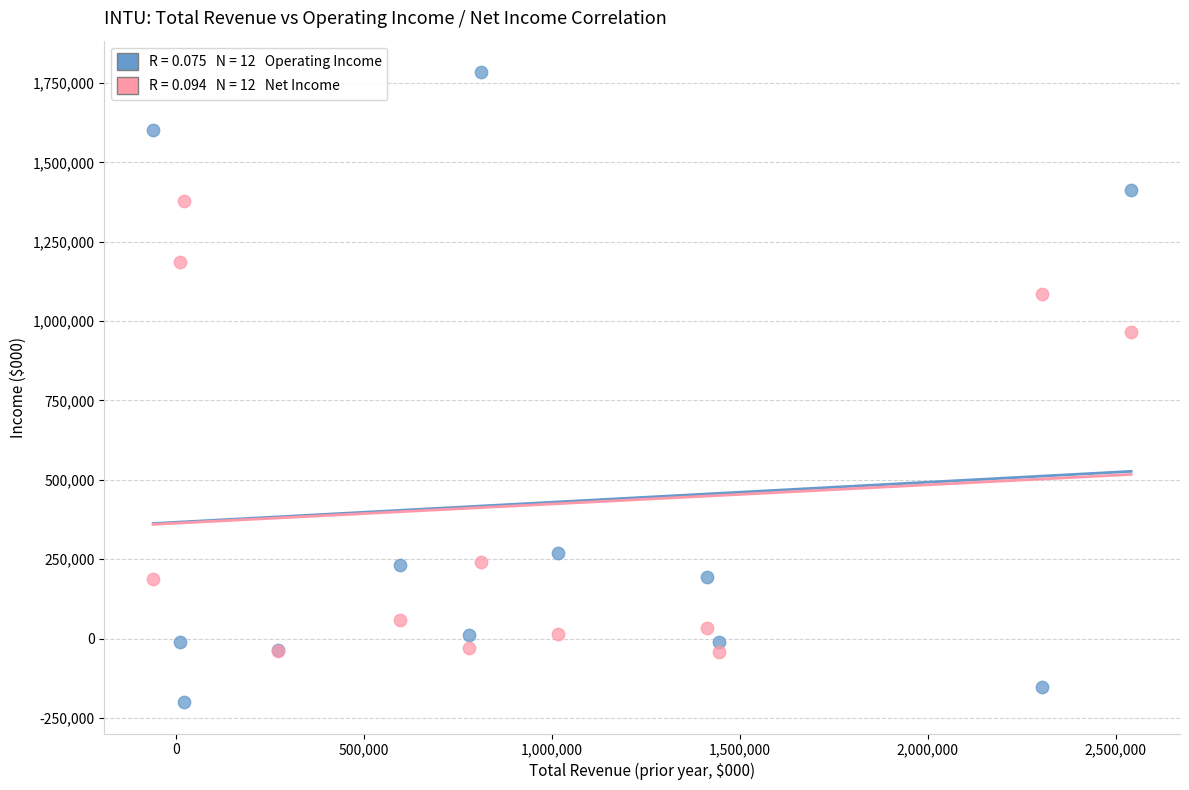

Across all series, what Y value is closest to 792000?

964000